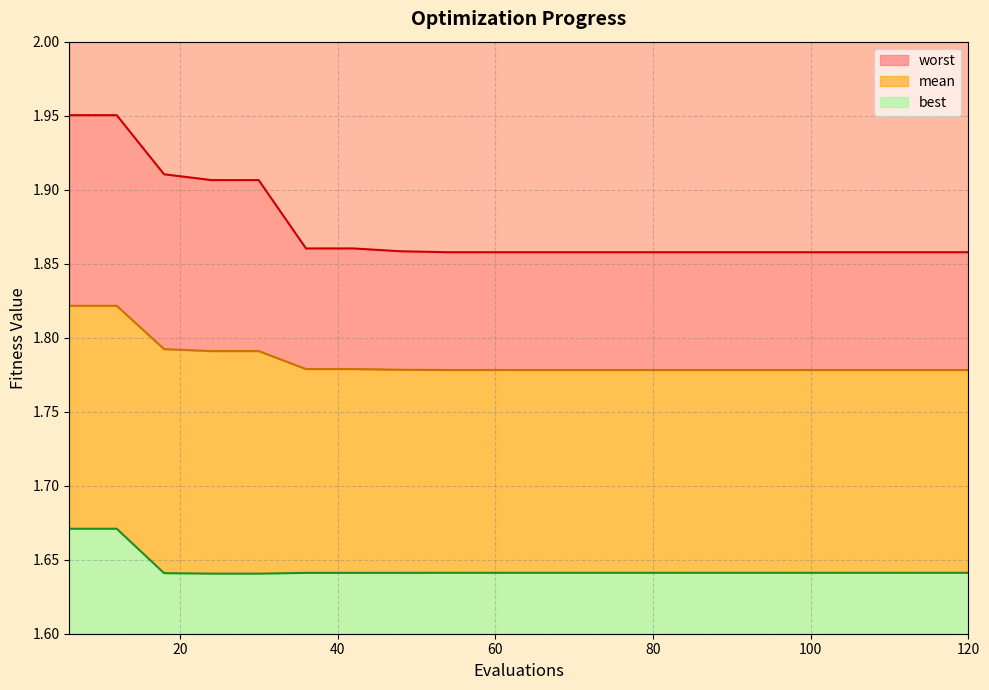

The mean series shows 1.8 at 108. True or false?

True